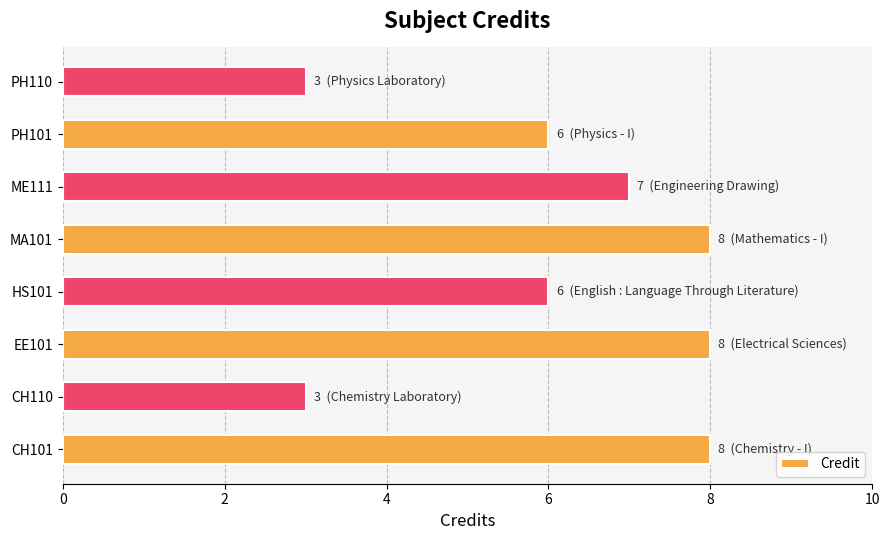

What is the difference between the values at HS101 and CH110?

3